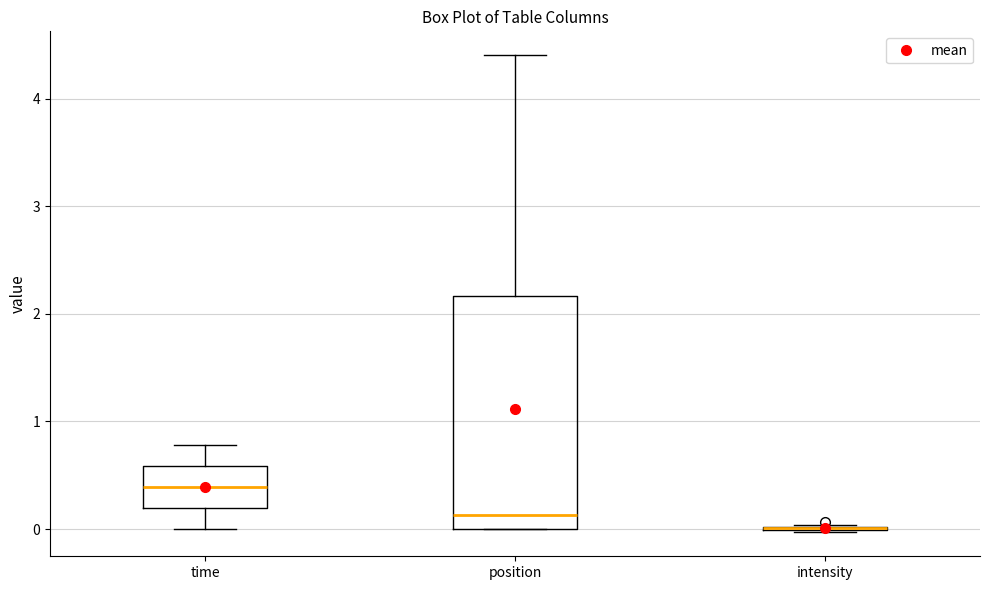

Where does the lower whisker of the box for time end on the y-axis? The values are not printed on the chart, so give them approximately, as read against the axis.

0.0